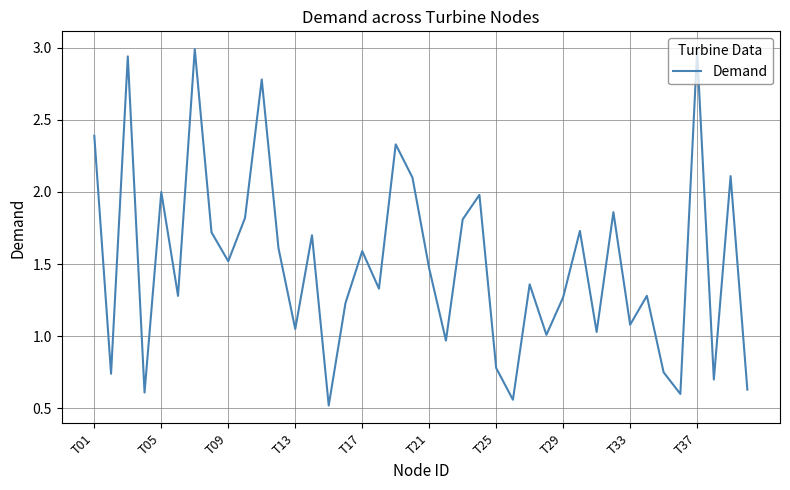

What is the difference between the maximum and minimum values?

2.5